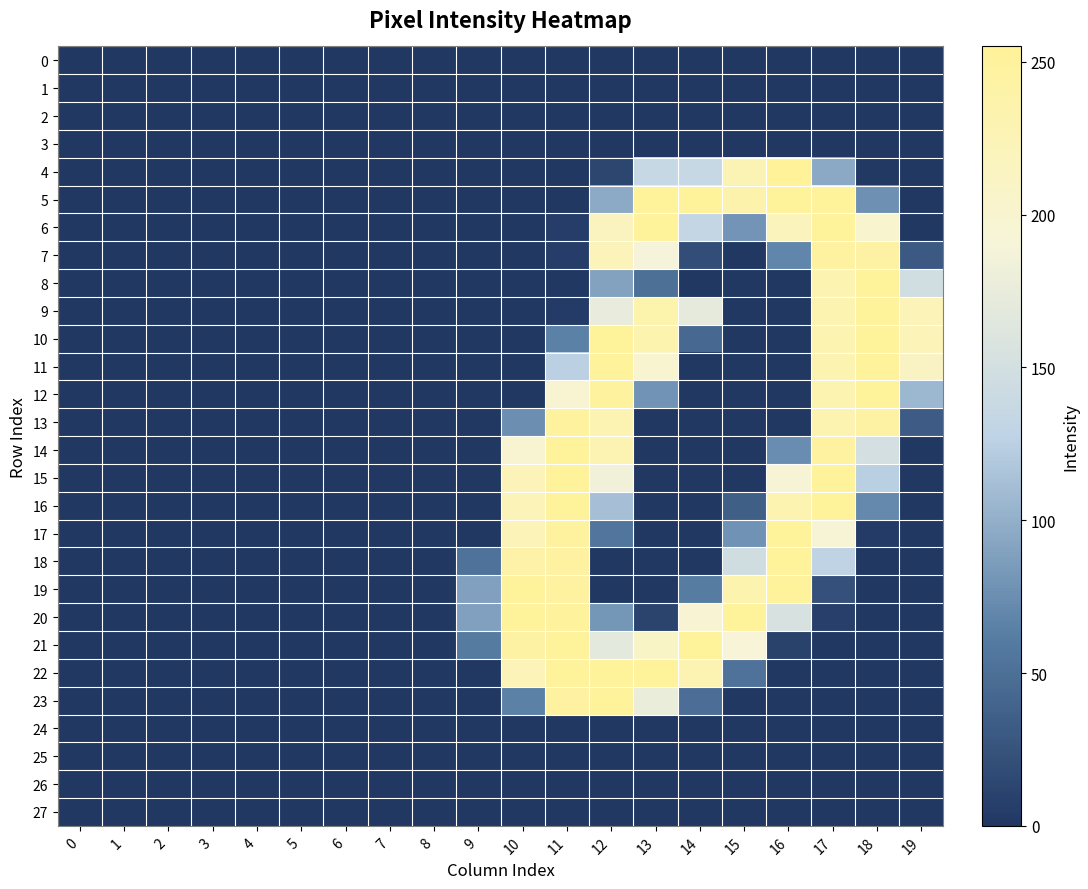

Rank the series by their maximum value, from lowest to highest.

0, 1, 2, 3, 24, 25, 26, 27, 7, 13, 5, 6, 8, 9, 10, 11, 12, 14, 15, 16, 17, 18, 19, 20, 21, 22, 23, 4